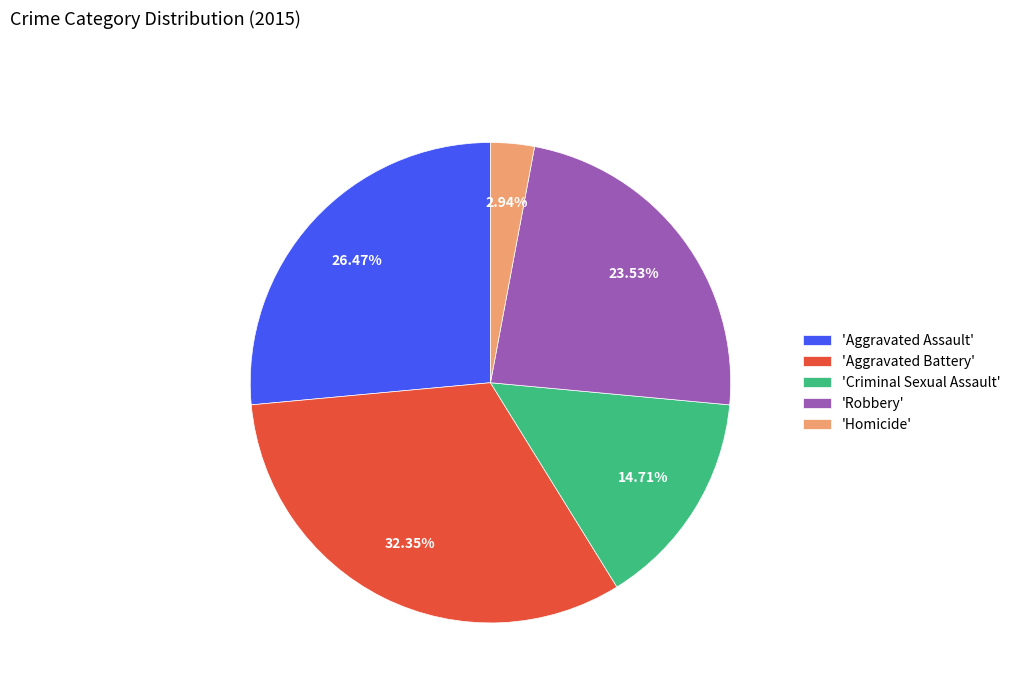

Is the sum of 'Homicide' and 'Robbery' greater than half?

No